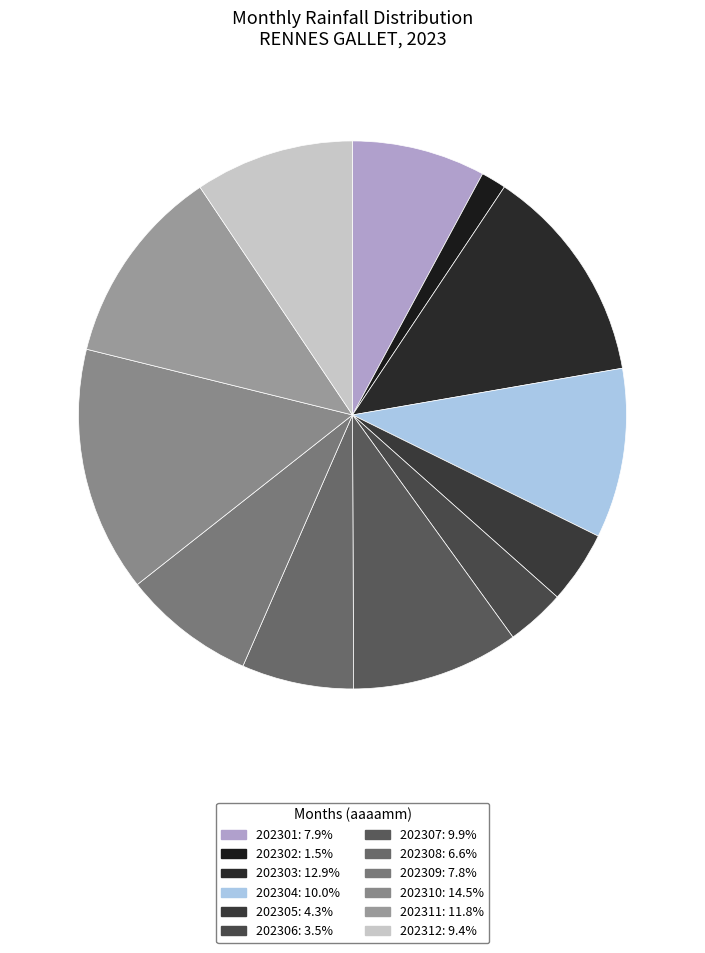

Which category has the biggest portion of the pie?

202310